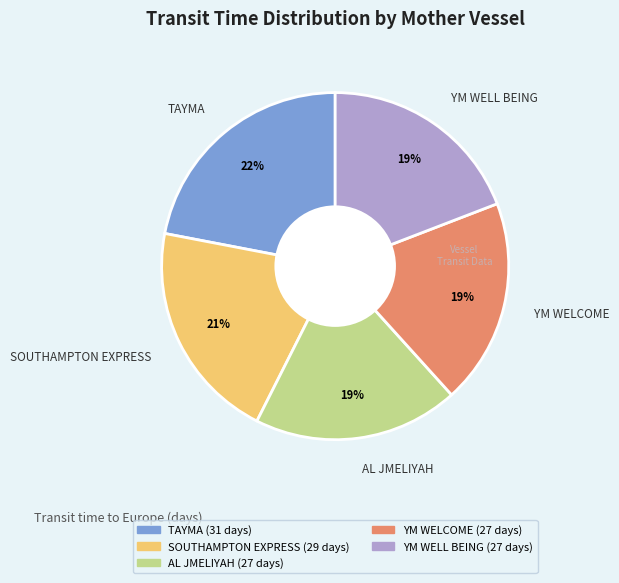

True or false: AL JMELIYAH accounts for 11% of the total.

False